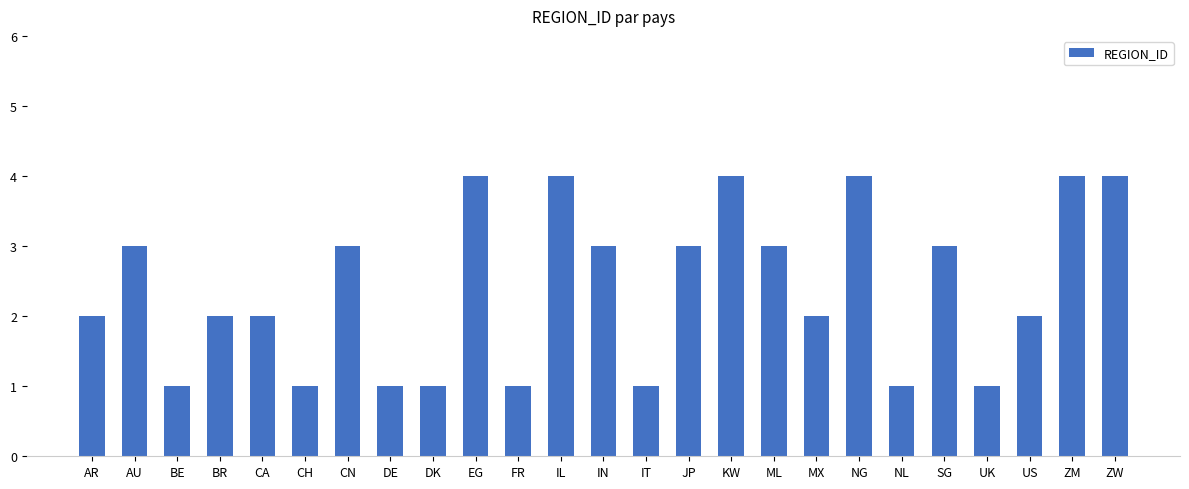

What is the sum of the values at KW and CA?

6